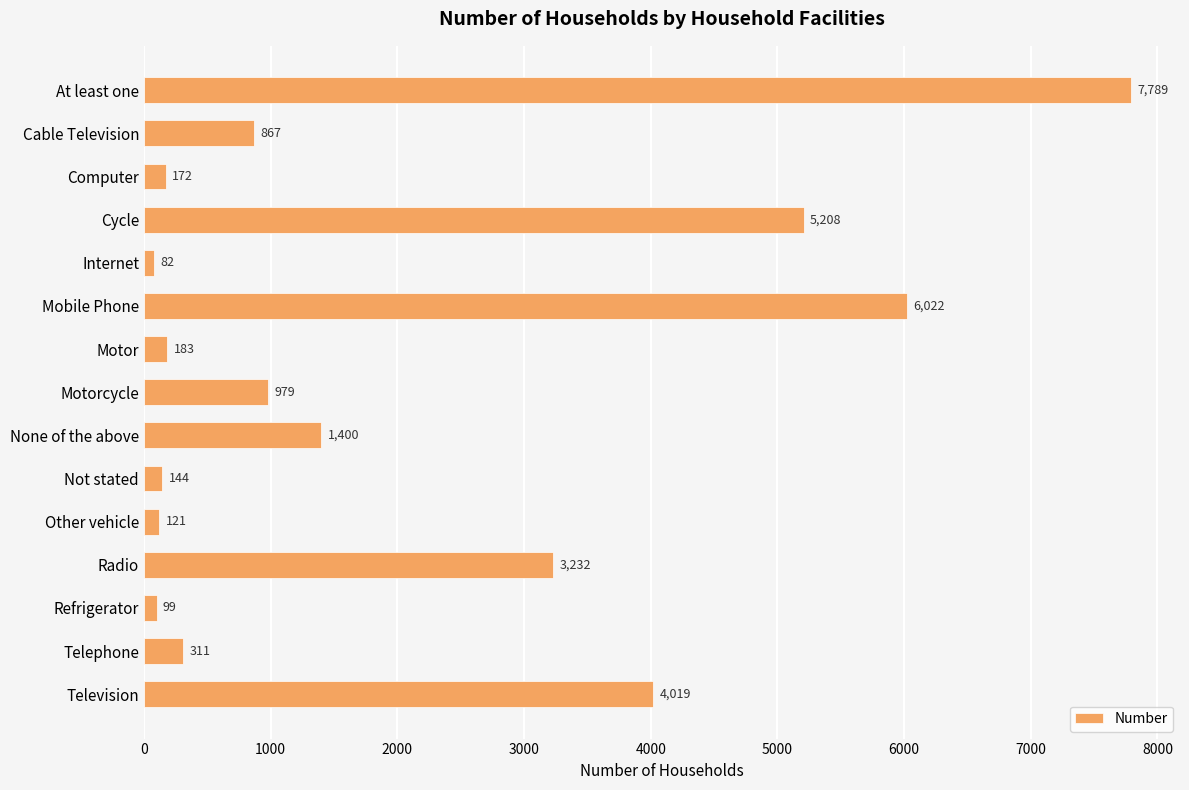

The chart shows a value of 430 at Cable Television. True or false?

False